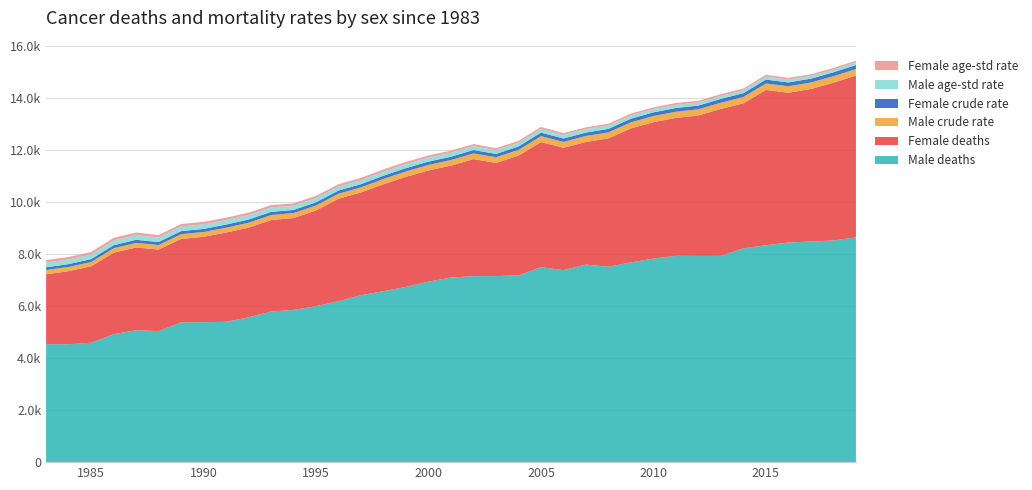

Reading right to left, transcribe all the data shown in this chart.

Male deaths: 2019=8645.0	2018=8526.0	2017=8487.0	2016=8447.0	2015=8345.0	2014=8223.0	2013=7934.0	2012=7933.0	2011=7936.0	2010=7831.0	2009=7682.0	2008=7517.0	2007=7600.0	2006=7386.0	2005=7497.0	2004=7183.0	2003=7156.0	2002=7155.0	2001=7100.0	2000=6943.0	1999=6741.0	1998=6576.0	1997=6423.0	1996=6195.0	1995=5999.0	1994=5856.0	1993=5793.0	1992=5569.0	1991=5397.0	1990=5383.0	1989=5379.0	1988=5040.0	1987=5075.0	1986=4921.0	1985=4590.0	1984=4535.0	1983=4539.0
Female deaths: 2019=6226.0	2018=6068.0	2017=5867.0	2016=5762.0	2015=5971.0	2014=5580.0	2013=5655.0	2012=5403.0	2011=5305.0	2010=5245.0	2009=5157.0	2008=4939.0	2007=4716.0	2006=4707.0	2005=4813.0	2004=4608.0	2003=4354.0	2002=4503.0	2001=4306.0	2000=4279.0	1999=4236.0	1998=4115.0	1997=3950.0	1996=3939.0	1995=3681.0	1994=3534.0	1993=3518.0	1992=3452.0	1991=3435.0	1990=3286.0	1989=3206.0	1988=3137.0	1987=3183.0	1986=3133.0	1985=2945.0	1984=2812.0	1983=2687.0
Male crude rate: 2019=252.5	2018=249.9	2017=250.1	2016=250.3	2015=247.9	2014=245.9	2013=238.3	2012=238.4	2011=240.3	2010=237.7	2009=233.9	2008=228.5	2007=231.4	2006=225.9	2005=229.7	2004=219.9	2003=219.6	2002=218.2	2001=216.3	2000=211.9	1999=206.5	1998=202.3	1997=198.5	1996=192.4	1995=194.5	1994=192.7	1993=194.2	1992=189.0	1991=183.7	1990=184.2	1989=184.5	1988=174.3	1987=176.8	1986=173.0	1985=163.0	1984=162.4	1983=163.8
Female crude rate: 2019=152.5	2018=150.2	2017=146.7	2016=145.5	2015=152.1	2014=143.6	2013=146.9	2012=141.3	2011=140.8	2010=140.6	2009=139.8	2008=134.7	2007=129.8	2006=131.2	2005=135.6	2004=131.0	2003=125.4	2002=130.0	2001=125.5	2000=126.3	1999=126.8	1998=124.9	1997=121.4	1996=122.5	1995=119.8	1994=118.0	1993=120.5	1992=121.0	1991=122.1	1990=118.1	1989=115.7	1988=114.7	1987=117.5	1986=116.9	1985=111.5	1984=107.9	1983=104.4
Male age-std rate: 2019=101.7	2018=103.4	2017=107.8	2016=111.4	2015=112.8	2014=114.3	2013=114.2	2012=118.1	2011=122.9	2010=125.2	2009=126.6	2008=129.5	2007=134.4	2006=135.5	2005=142.7	2004=142.1	2003=145.8	2002=149.2	2001=154.0	2000=156.4	1999=157.6	1998=158.5	1997=158.5	1996=156.2	1995=163.7	1994=166.9	1993=171.7	1992=171.3	1991=171.0	1990=176.9	1989=181.0	1988=175.1	1987=182.4	1986=182.7	1985=175.8	1984=179.5	1983=185.0
Female age-std rate: 2019=62.5	2018=63.3	2017=63.3	2016=64.9	2015=69.3	2014=65.8	2013=68.1	2012=66.5	2011=69.2	2010=69.1	2009=71.3	2008=69.6	2007=69.1	2006=71.6	2005=75.3	2004=74.9	2003=74.0	2002=79.4	2001=80.1	2000=81.5	1999=83.7	1998=84.9	1997=83.5	1996=84.6	1995=86.1	1994=86.4	1993=90.7	1992=91.5	1991=94.7	1990=93.8	1989=93.8	1988=92.8	1987=97.5	1986=99.7	1985=97.0	1984=95.3	1983=93.8